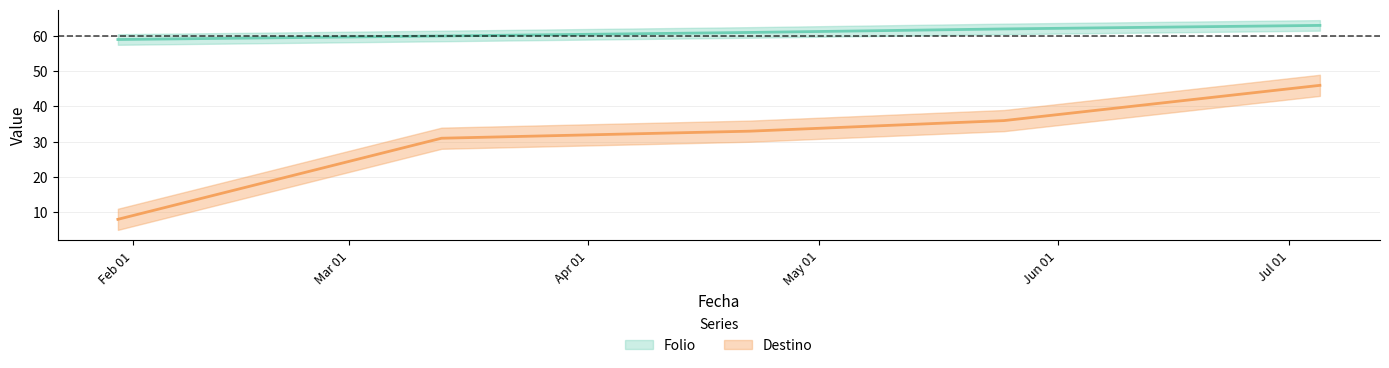

What is the highest value of the Destino series?

46